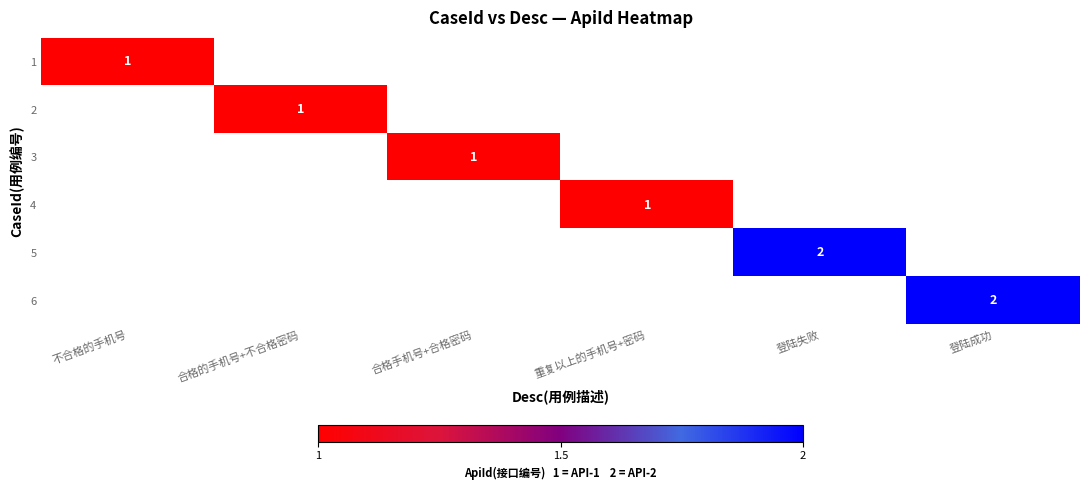

At which category is the sum across all series the highest?

登陆失败